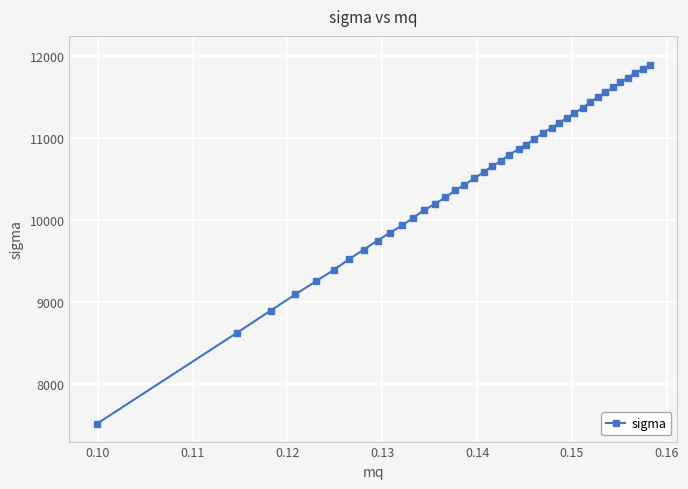

What is the value of the 39th point from the left?

11840.2